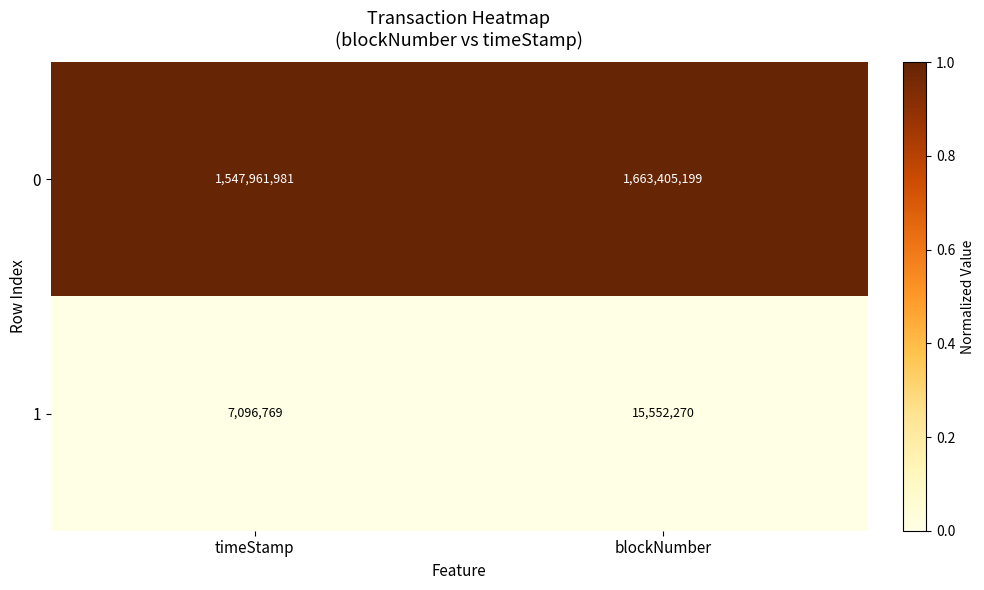

At which category is the sum across all series the highest?

blockNumber